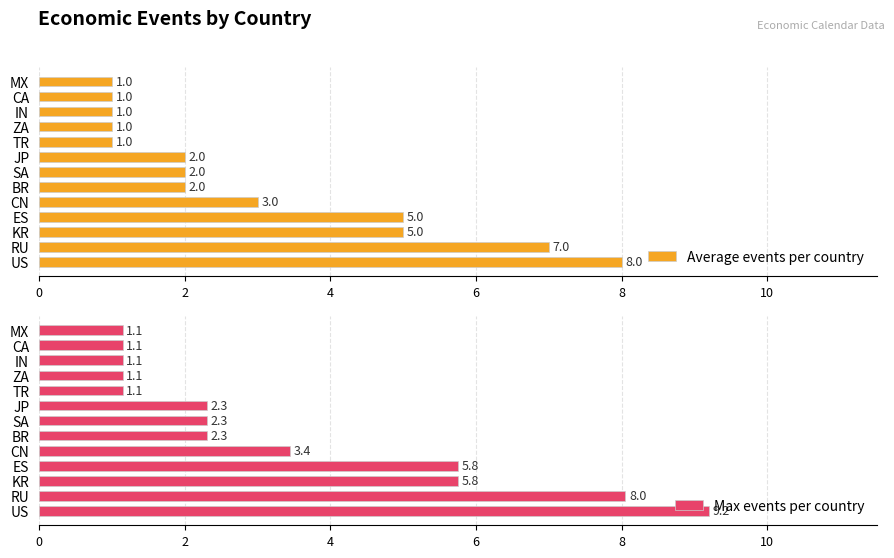

What is the average value of the Average events per country series?

3